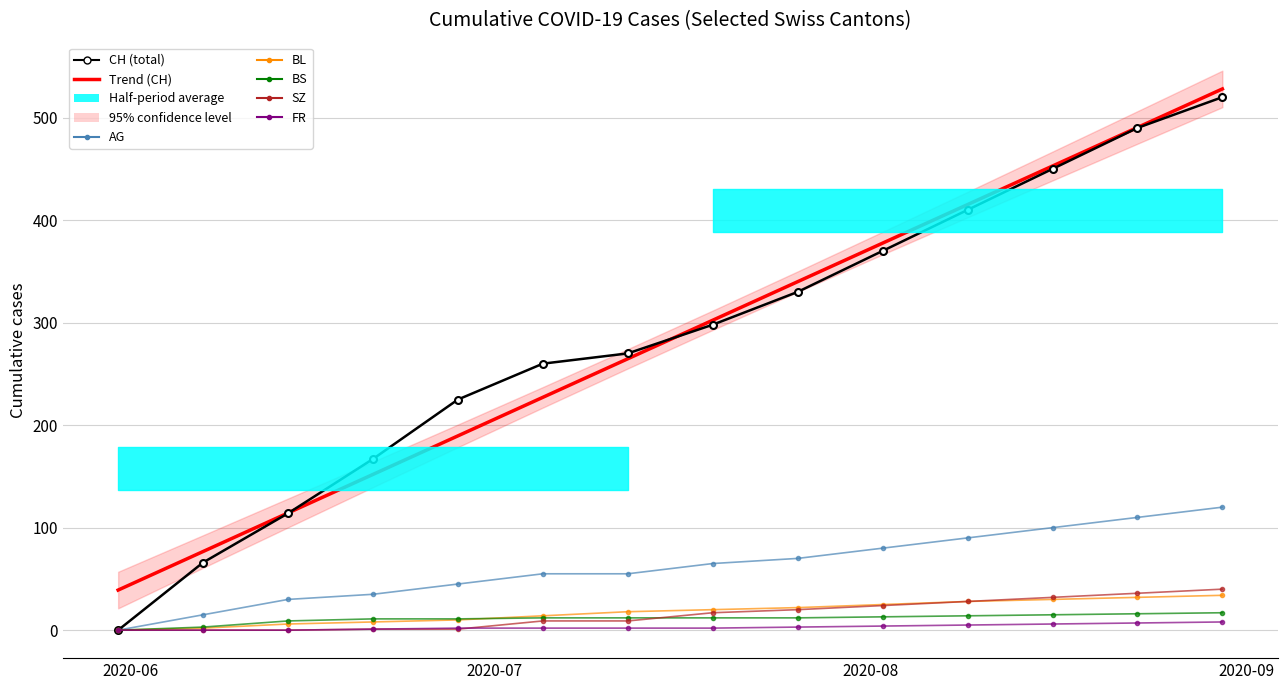

How many lines are shown in the chart?

6